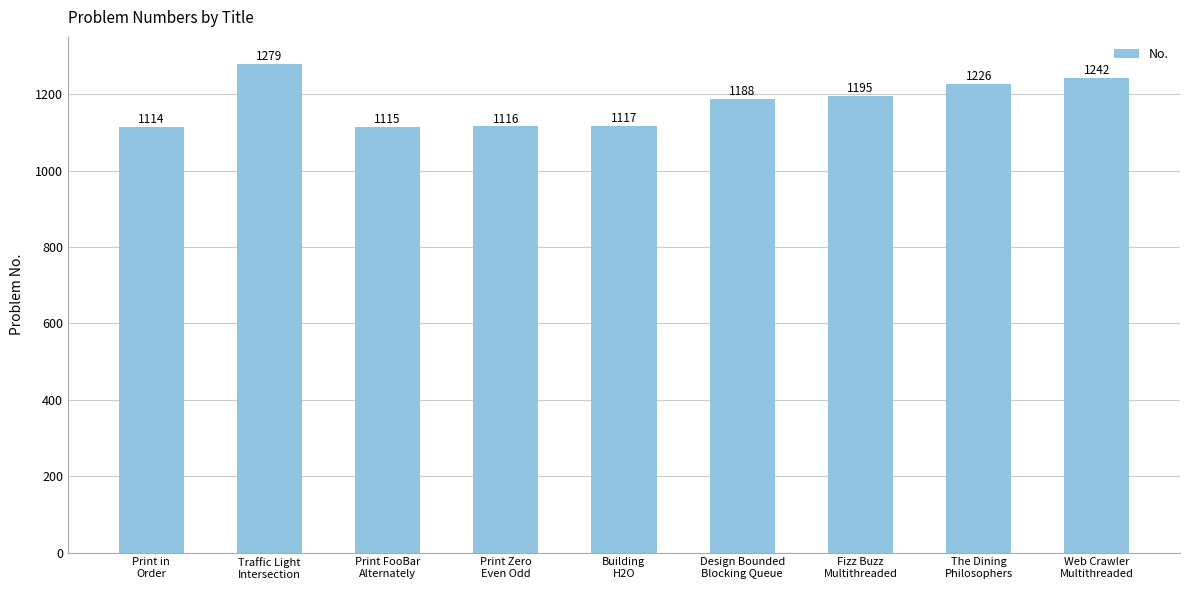

What position from the left is Print in
Order?

1